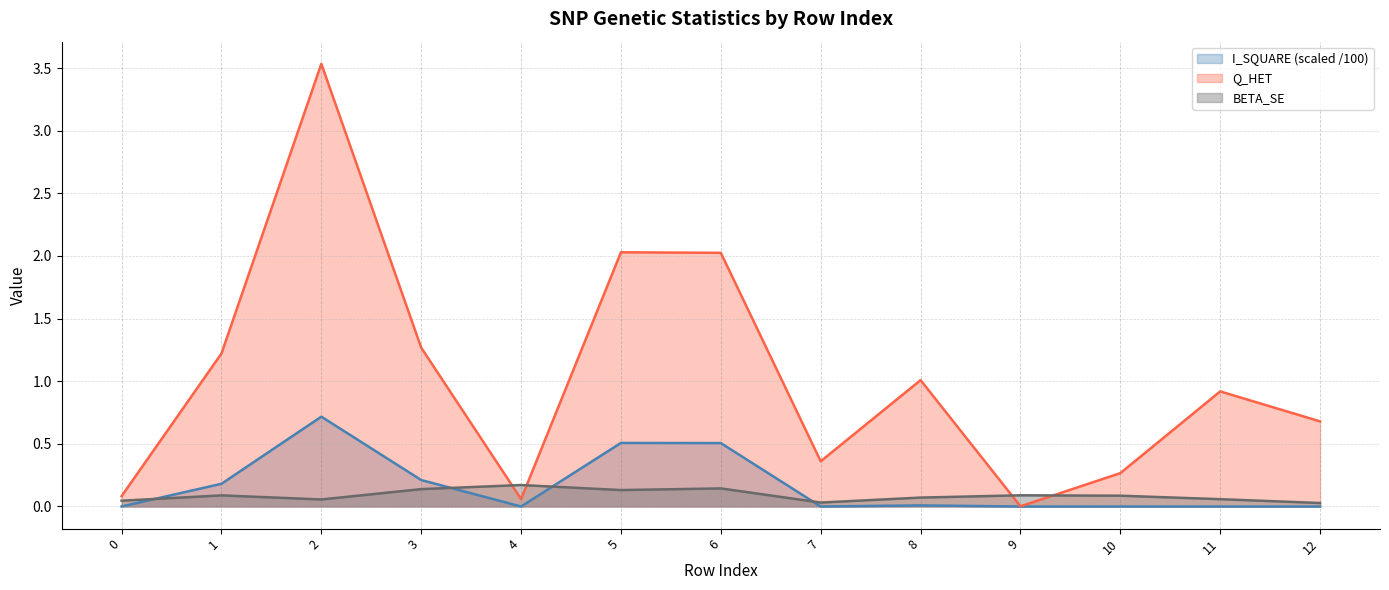

What is the average value of the Q_HET series?

1.0